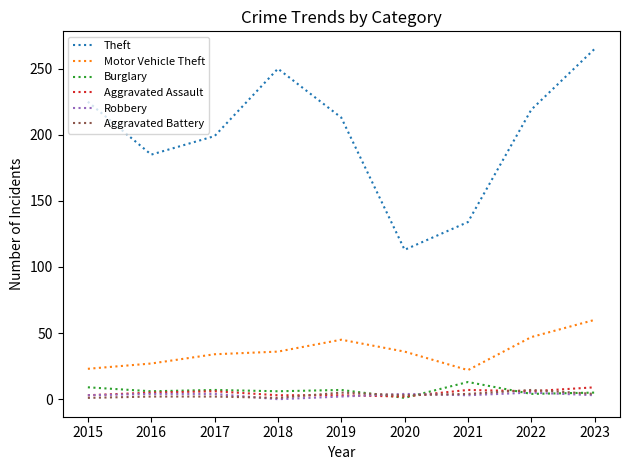

What is the difference between the Burglary values at 2022 and 2019?

3